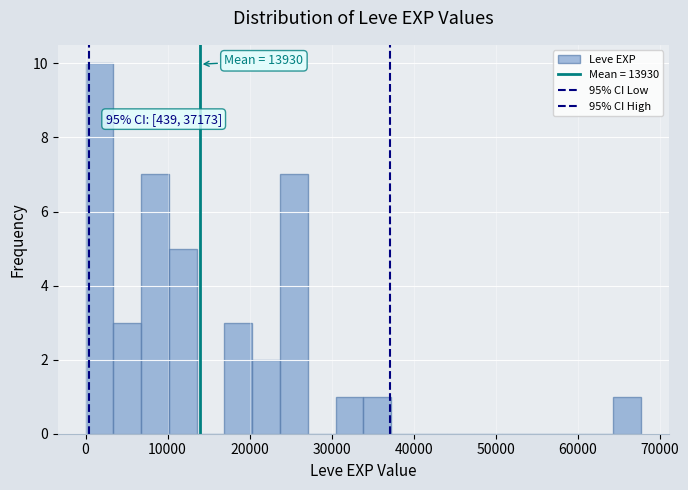

Around what value on the x-axis is the tallest bar? Give the approximate position of its centre, as read against the axis.

2000